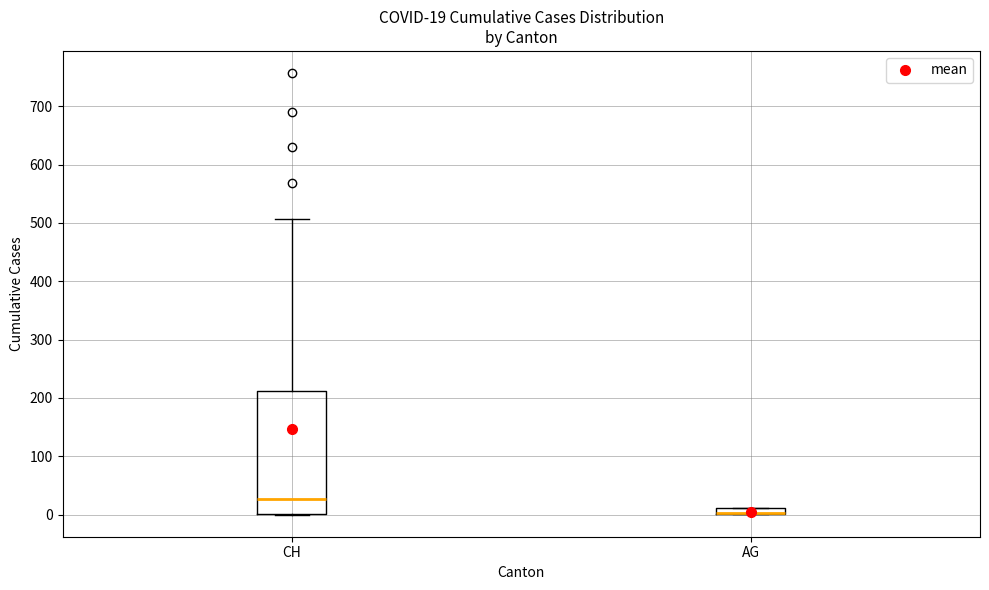

Which box is the tallest, from its lower edge to its upper edge?

CH